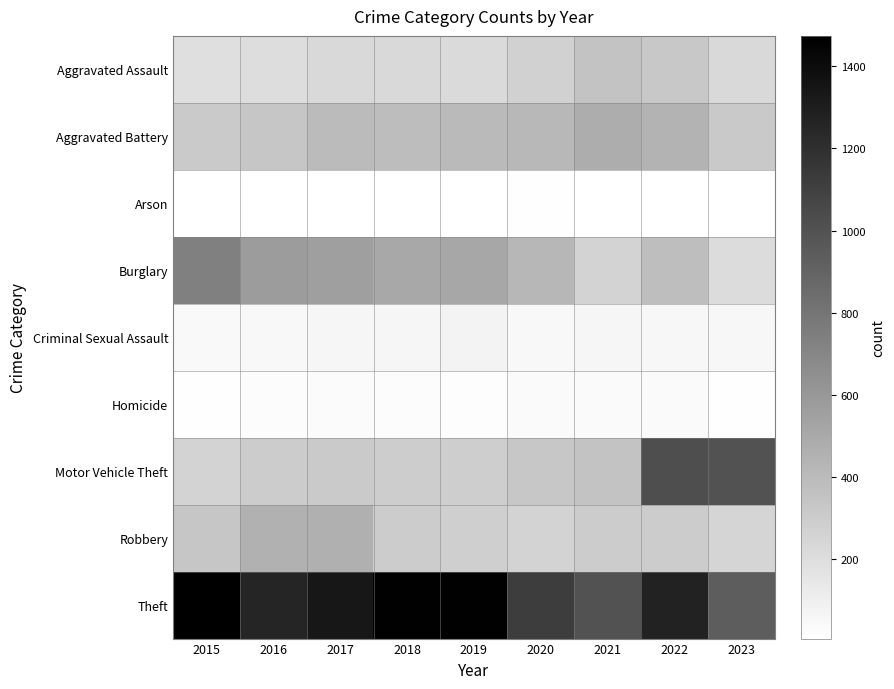

What is the difference between the highest and lowest values at 2023?

985